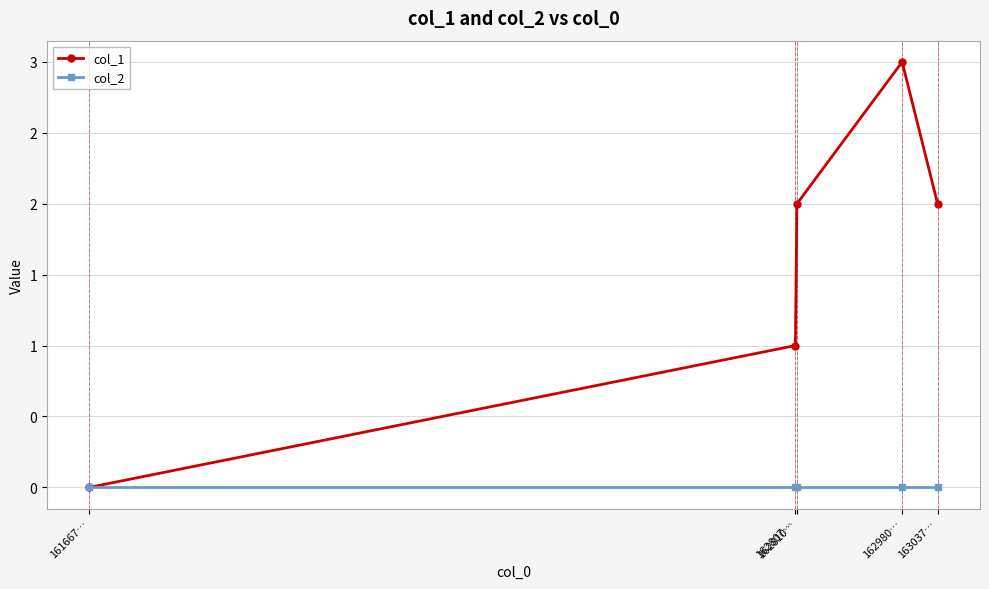

Between 161667… and 162810…, which series saw the biggest shift?

col_1